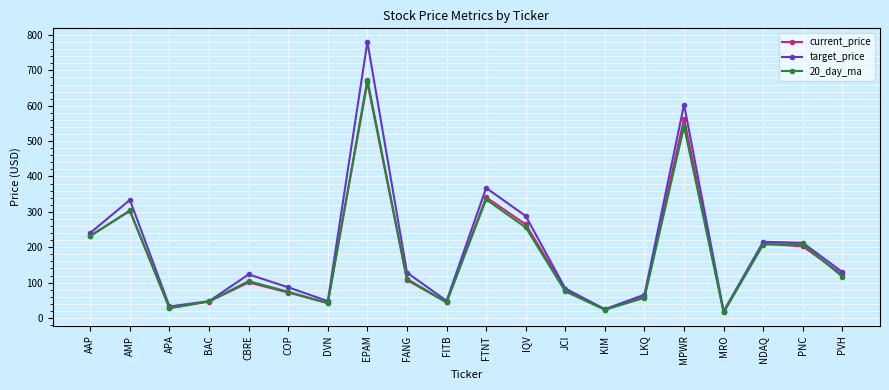

At which label is 20_day_ma closest to 345?

FTNT